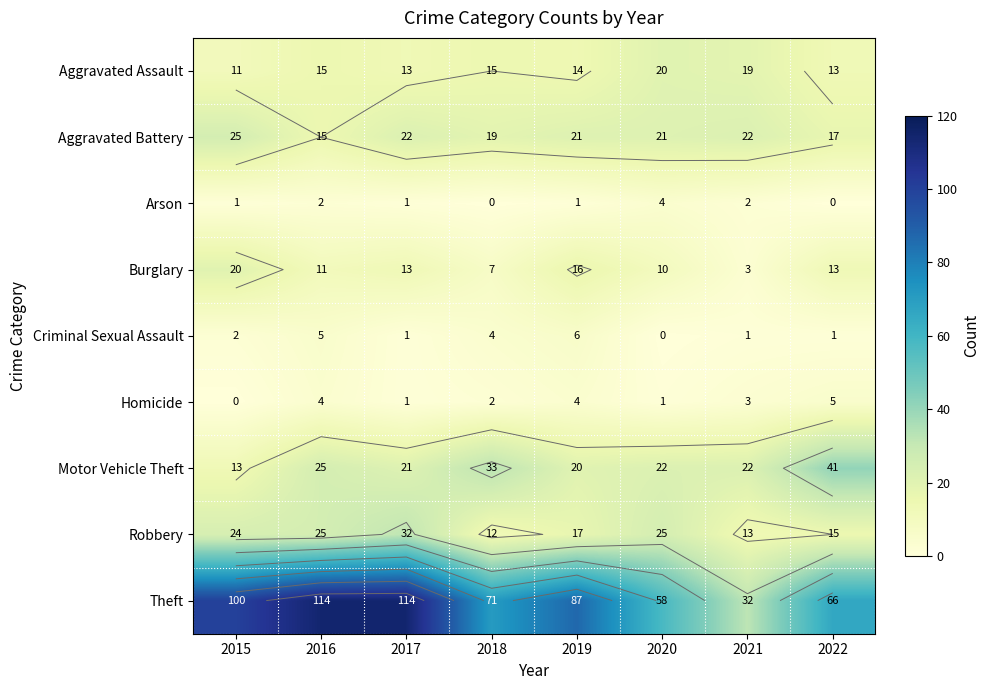

Is it true that Aggravated Battery equals 22 at 2017?

True